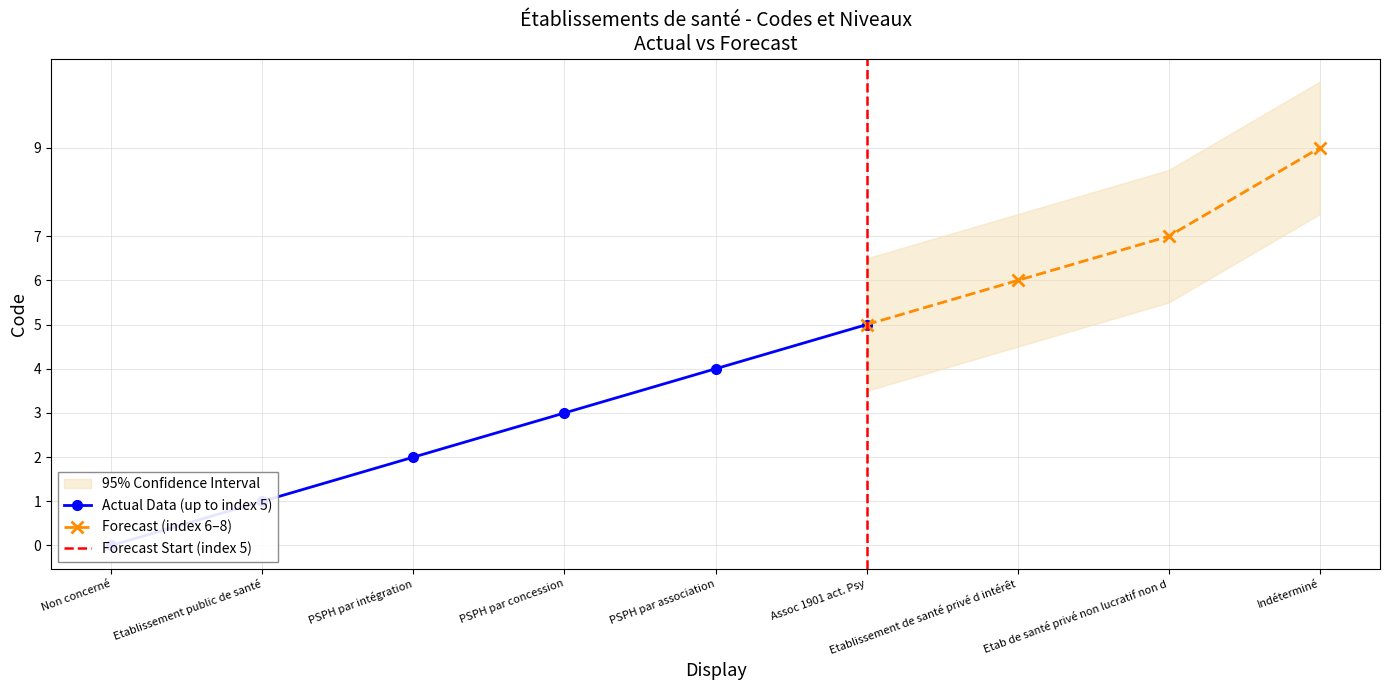

True or false: the data shows 4 at PSPH par concession.

False